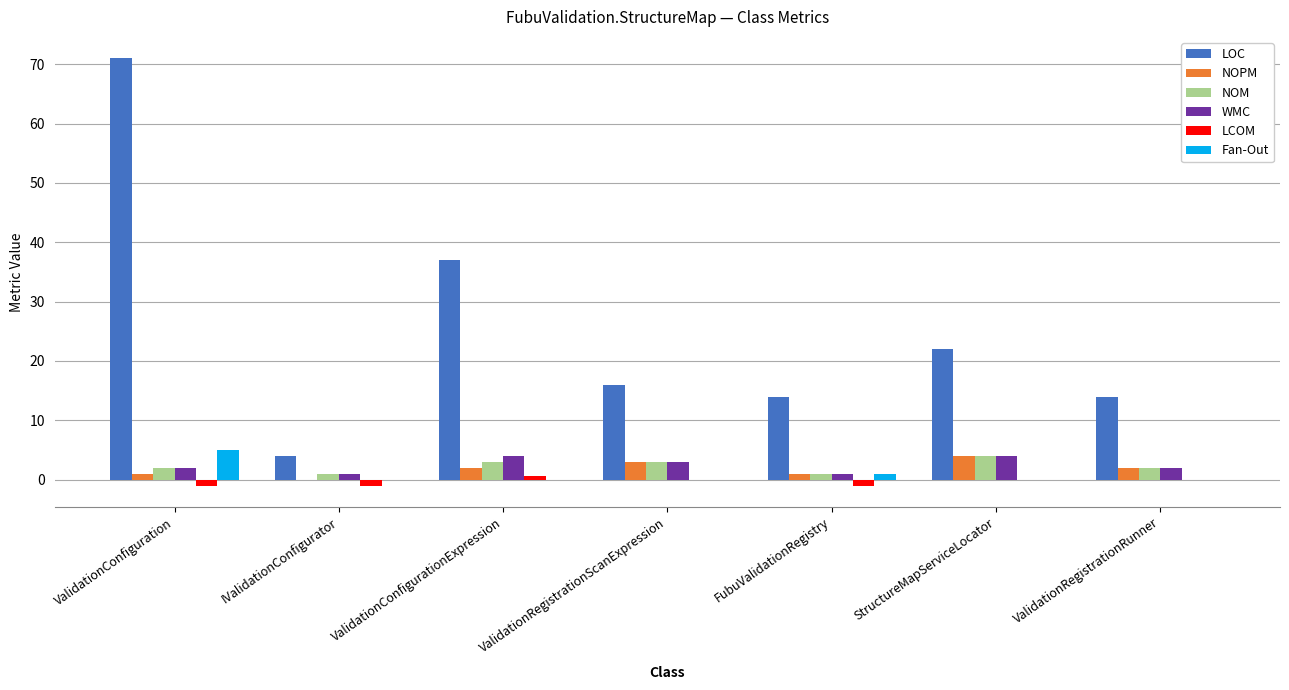

Reading left to right, transcribe all the data shown in this chart.

LOC: ValidationConfiguration=71.0	IValidationConfigurator=4.0	ValidationConfigurationExpression=37.0	ValidationRegistrationScanExpression=16.0	FubuValidationRegistry=14.0	StructureMapServiceLocator=22.0	ValidationRegistrationRunner=14.0
NOPM: ValidationConfiguration=1.0	IValidationConfigurator=0.0	ValidationConfigurationExpression=2.0	ValidationRegistrationScanExpression=3.0	FubuValidationRegistry=1.0	StructureMapServiceLocator=4.0	ValidationRegistrationRunner=2.0
NOM: ValidationConfiguration=2.0	IValidationConfigurator=1.0	ValidationConfigurationExpression=3.0	ValidationRegistrationScanExpression=3.0	FubuValidationRegistry=1.0	StructureMapServiceLocator=4.0	ValidationRegistrationRunner=2.0
WMC: ValidationConfiguration=2.0	IValidationConfigurator=1.0	ValidationConfigurationExpression=4.0	ValidationRegistrationScanExpression=3.0	FubuValidationRegistry=1.0	StructureMapServiceLocator=4.0	ValidationRegistrationRunner=2.0
LCOM: ValidationConfiguration=-1.0	IValidationConfigurator=-1.0	ValidationConfigurationExpression=0.7	ValidationRegistrationScanExpression=0.0	FubuValidationRegistry=-1.0	StructureMapServiceLocator=0.0	ValidationRegistrationRunner=0.0
Fan-Out: ValidationConfiguration=5.0	IValidationConfigurator=0.0	ValidationConfigurationExpression=0.0	ValidationRegistrationScanExpression=0.0	FubuValidationRegistry=1.0	StructureMapServiceLocator=0.0	ValidationRegistrationRunner=0.0